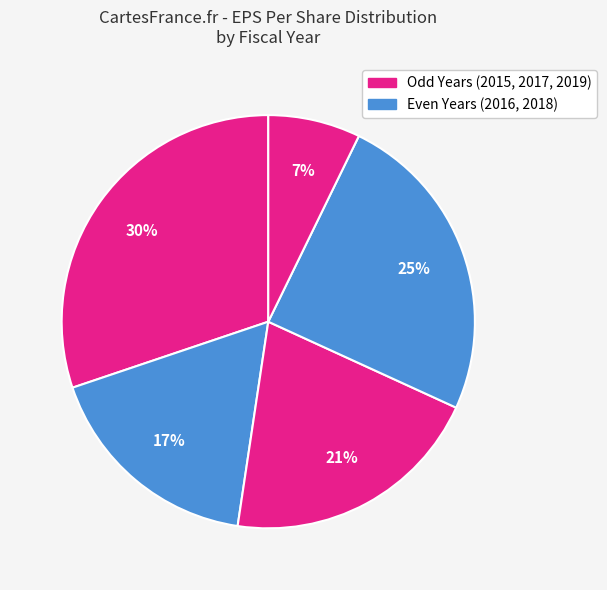

To the nearest percent, what is the difference between the largest and smallest slice percentages?

23%